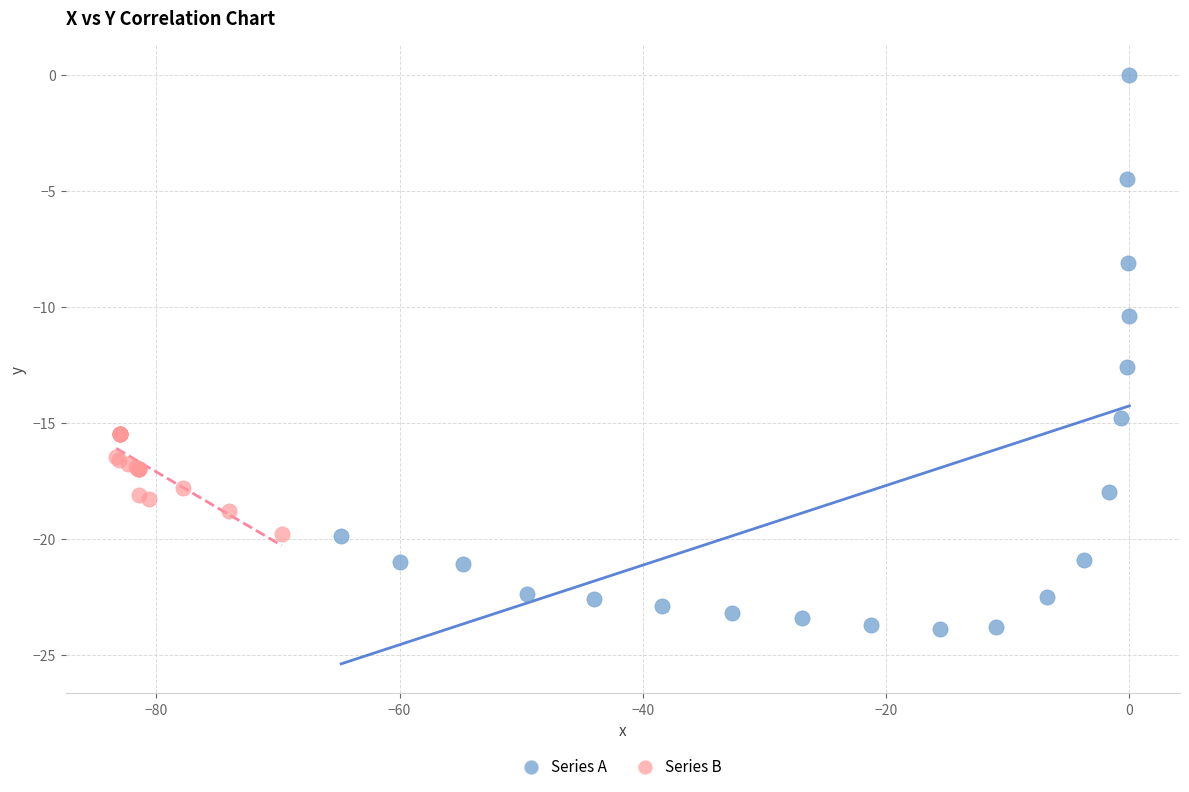

What are all the series names shown in the legend?

Series A, Series B